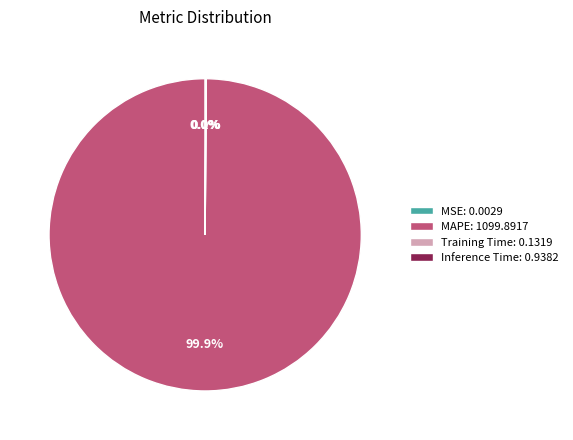

Does MAPE: 1099.8917 represent more than half of the total?

Yes